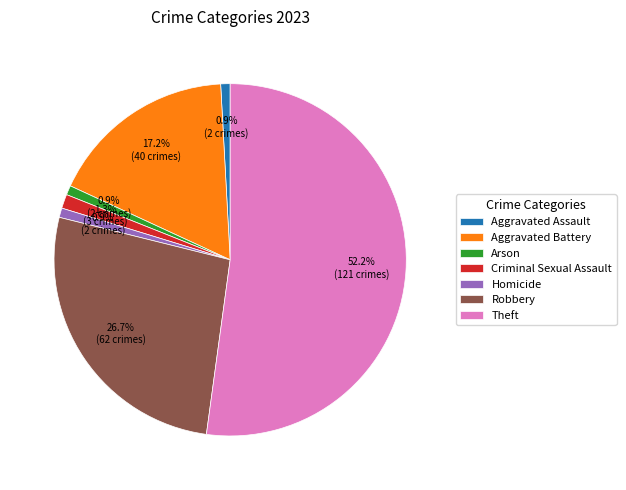

Approximately how many times larger is the value at Theft compared to Aggravated Battery?

3.0